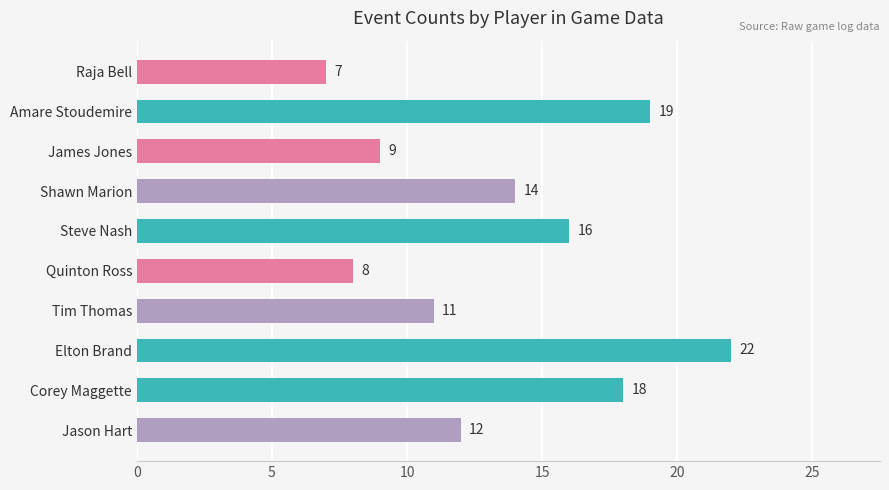

Rank the categories by value from lowest to highest.

Raja Bell, Quinton Ross, James Jones, Tim Thomas, Jason Hart, Shawn Marion, Steve Nash, Corey Maggette, Amare Stoudemire, Elton Brand